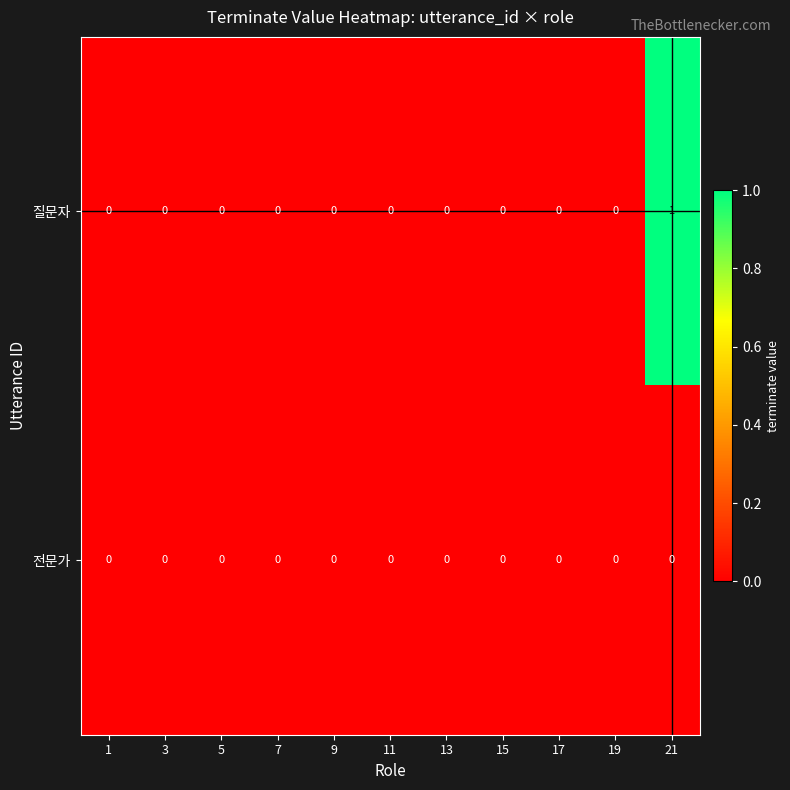

Between 1 and 21, which series saw the biggest shift?

질문자